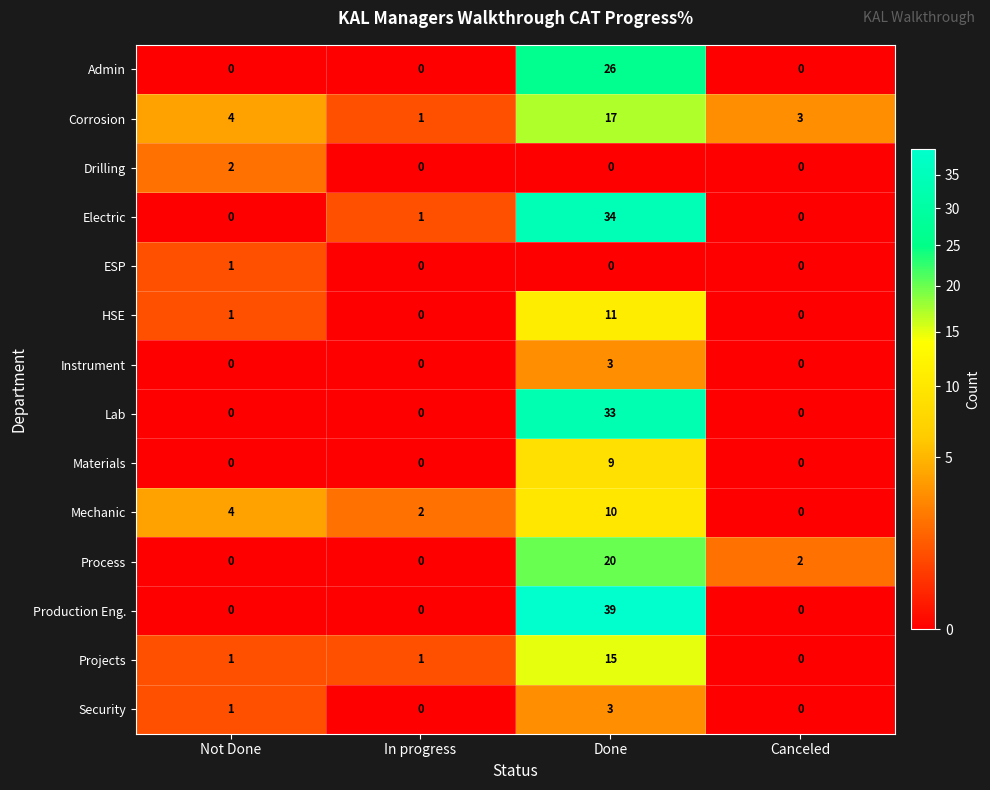

At which category is the sum across all series the highest?

Done